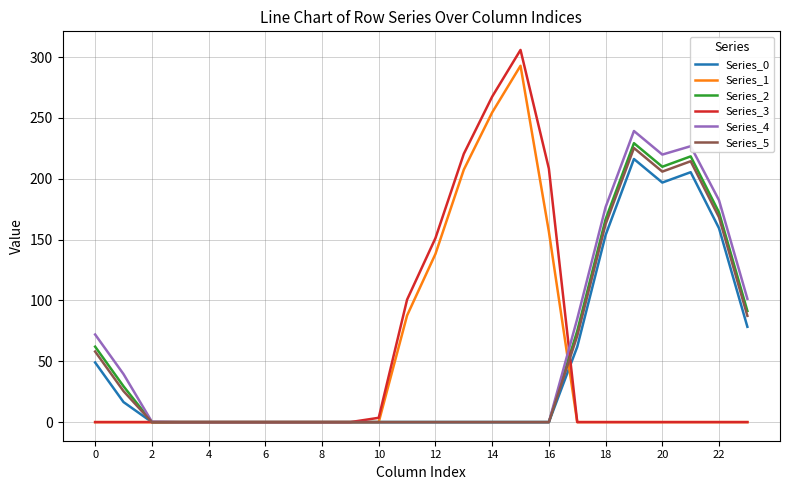

What is the average value of the Series_4 series?

55.9